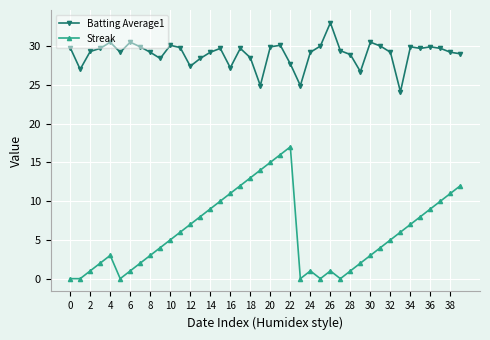

List the series in order of their peak value, highest first.

Batting Average1, Streak